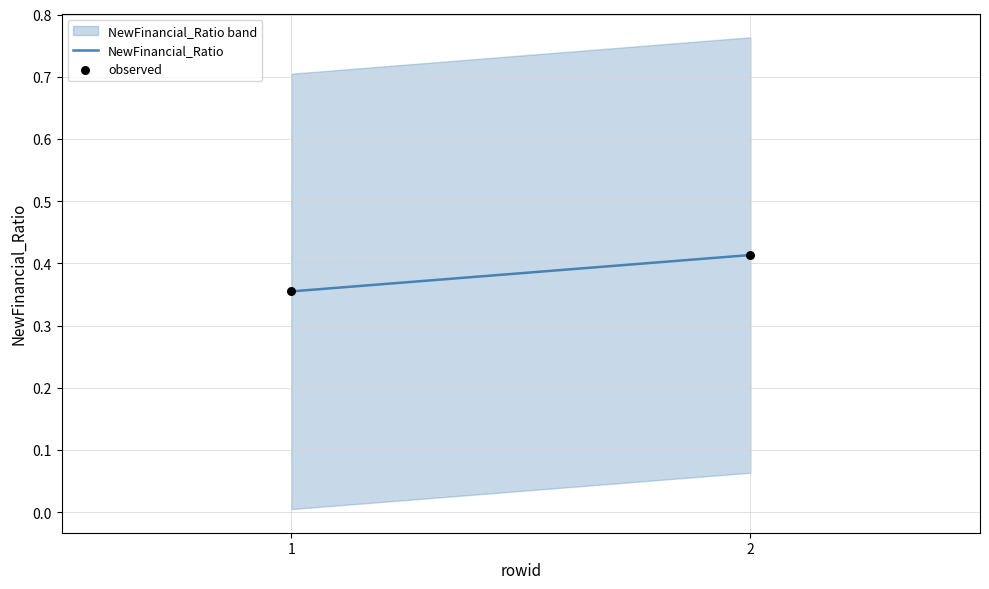

What is the range of X values (max minus min)?

1.0